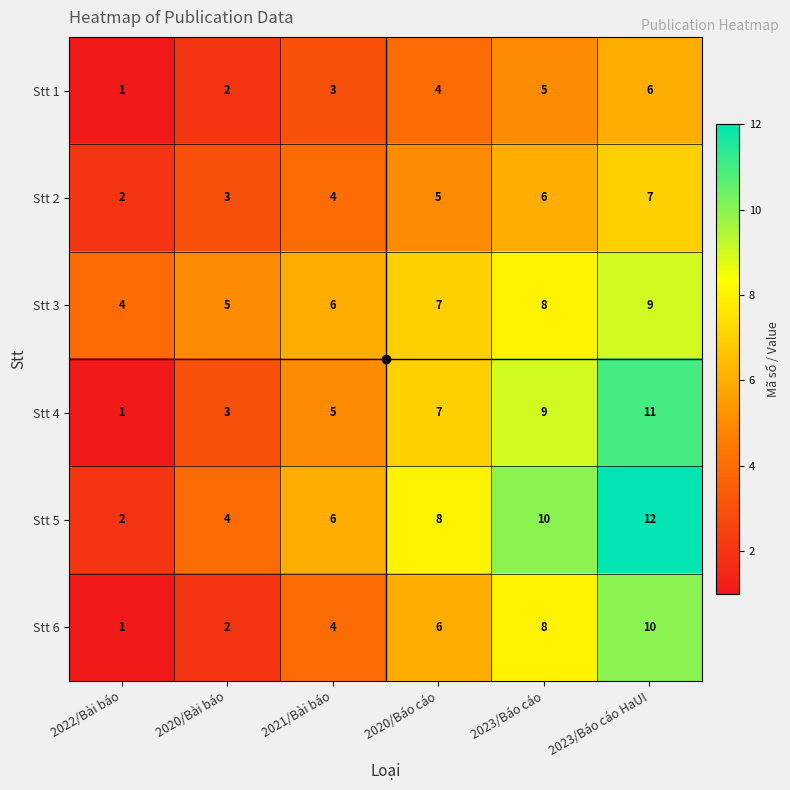

What is the difference between the maximum and second lowest values in the Stt 5 series?

8